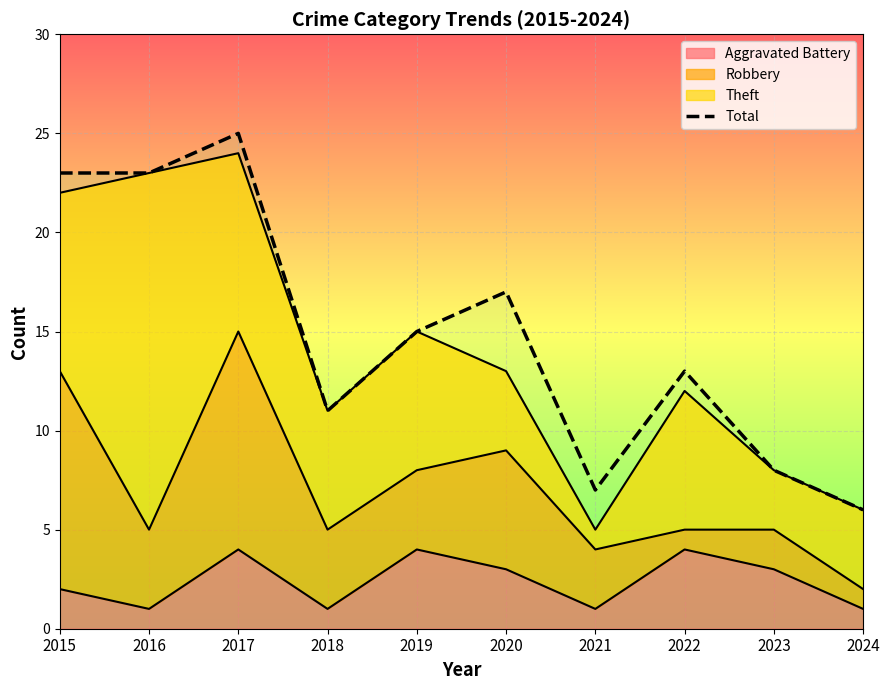

Where is the first local minimum?

2018